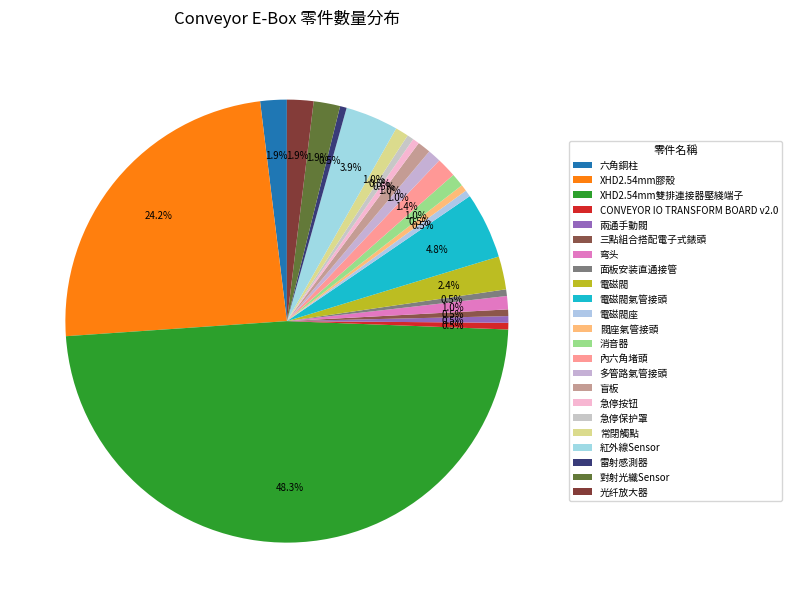

The 電磁閥 slice represents 1% of the pie. True or false?

False